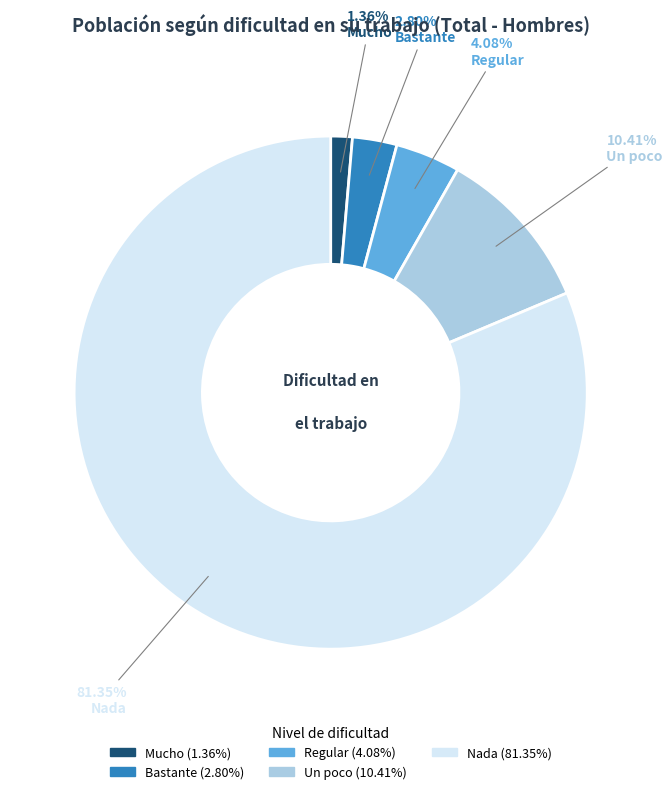

To the nearest percent, what percentage of the pie is Mucho?

1%